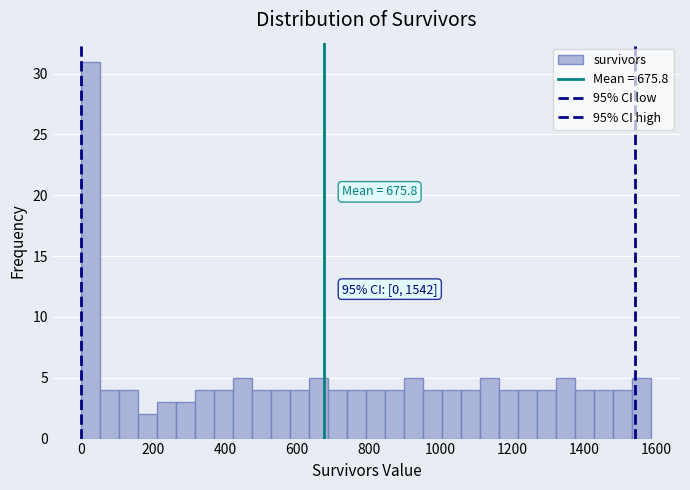

Read against the x-axis, roughly where is the centre of the tallest bar?

20